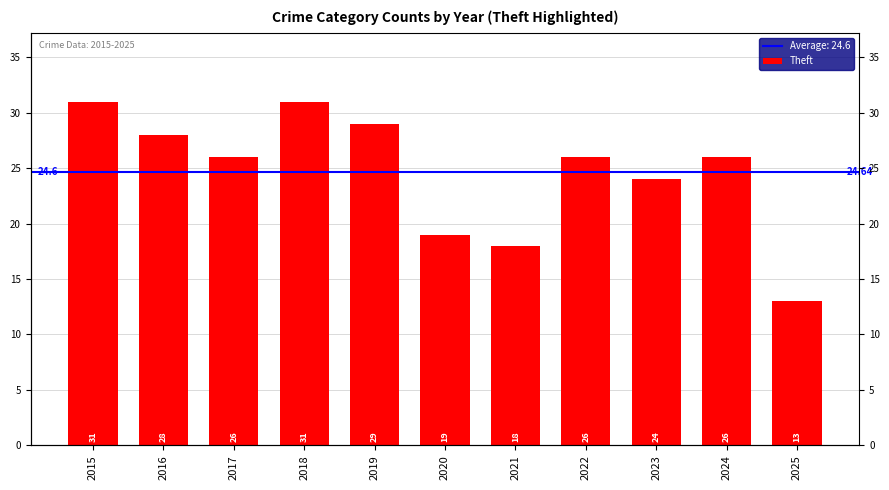

Are the bars horizontal?

No